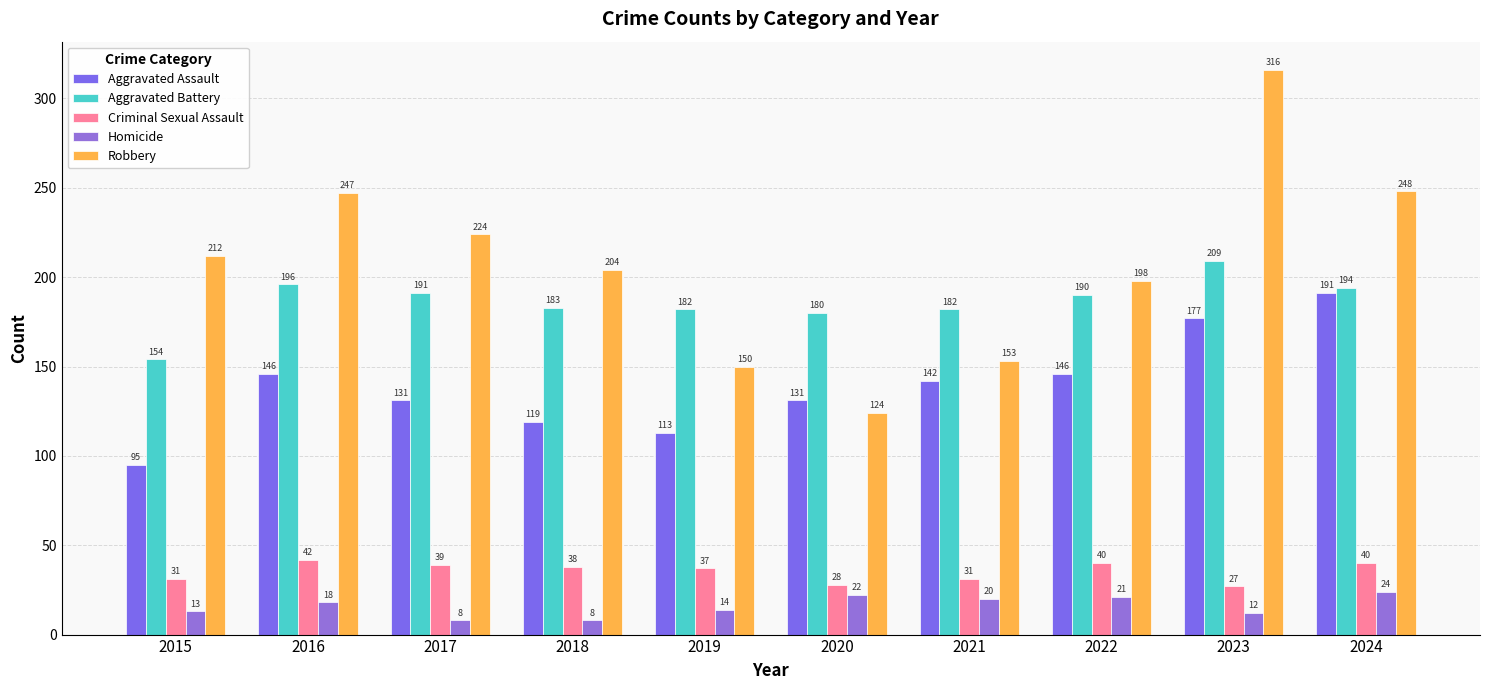

What is the value of the Robbery bar at the 4th from the left?

204